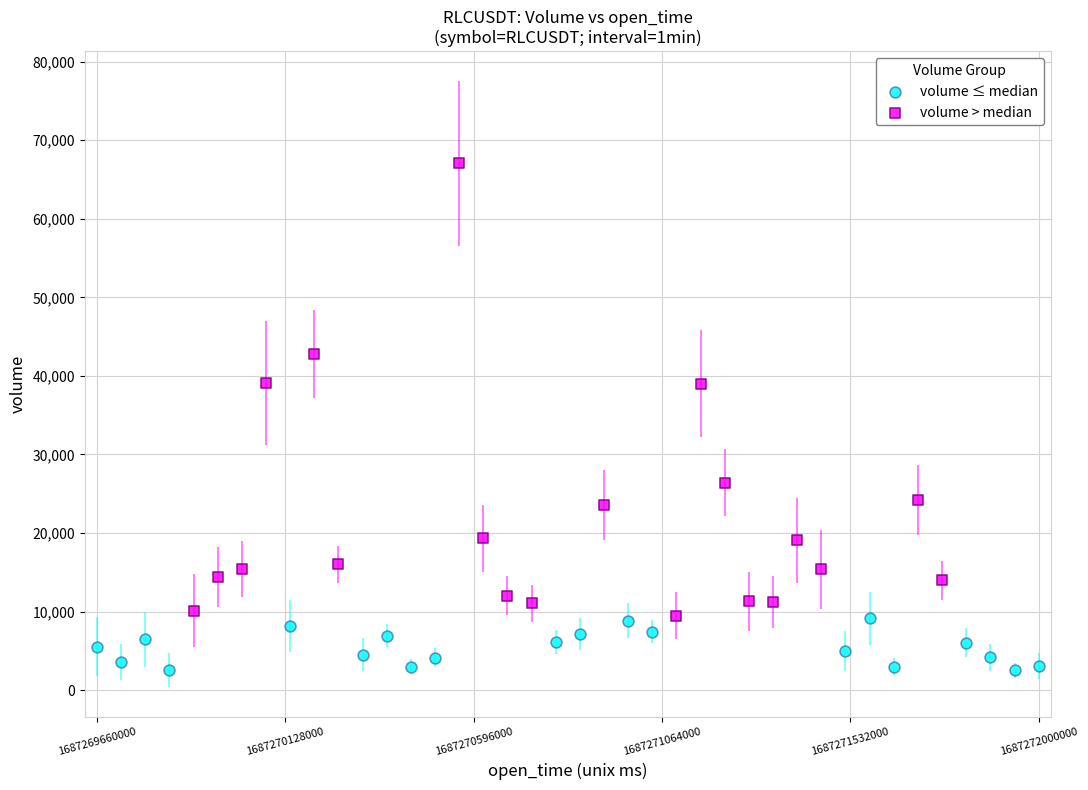

Which series reaches the maximum Y coordinate?

volume > median